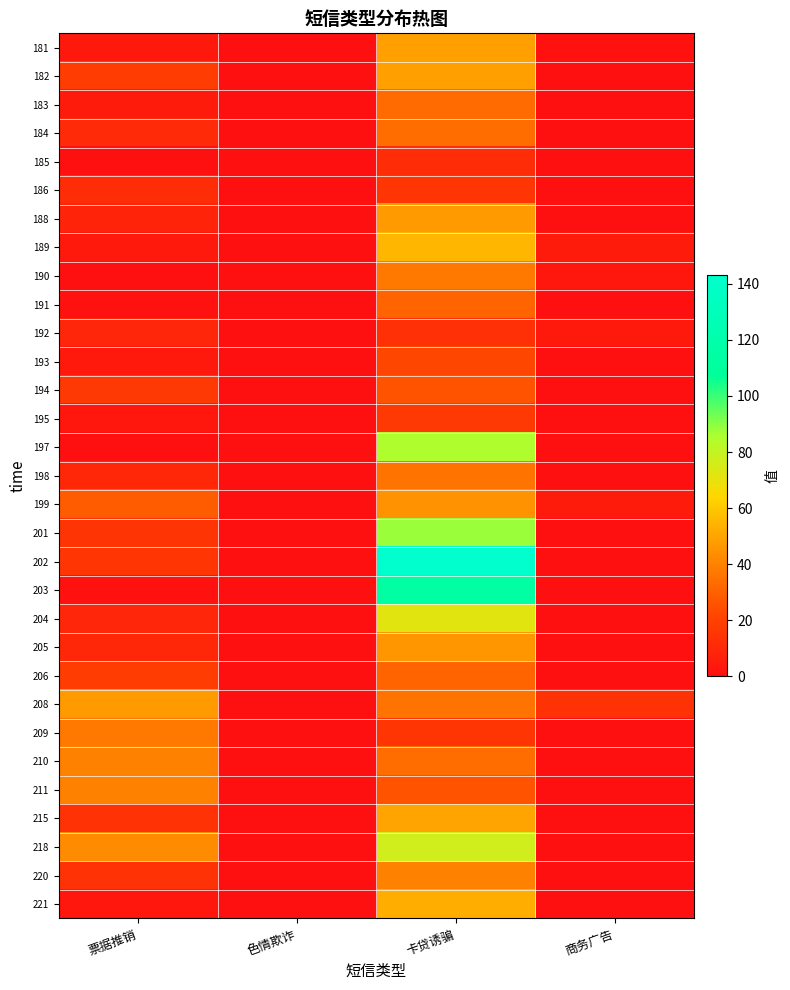

Reading right to left, transcribe all the data shown in this chart.

181: 商务广告=1	卡贷诱骗=49	色情欺诈=0	票据推销=4
182: 商务广告=0	卡贷诱骗=49	色情欺诈=0	票据推销=18
183: 商务广告=0	卡贷诱骗=33	色情欺诈=0	票据推销=5
184: 商务广告=0	卡贷诱骗=34	色情欺诈=0	票据推销=11
185: 商务广告=0	卡贷诱骗=12	色情欺诈=0	票据推销=0
186: 商务广告=0	卡贷诱骗=16	色情欺诈=0	票据推销=12
188: 商务广告=0	卡贷诱骗=47	色情欺诈=0	票据推销=8
189: 商务广告=5	卡贷诱骗=55	色情欺诈=0	票据推销=4
190: 商务广告=3	卡贷诱骗=37	色情欺诈=0	票据推销=0
191: 商务广告=0	卡贷诱骗=31	色情欺诈=0	票据推销=1
192: 商务广告=4	卡贷诱骗=13	色情欺诈=0	票据推销=9
193: 商务广告=0	卡贷诱骗=22	色情欺诈=0	票据推销=4
194: 商务广告=0	卡贷诱骗=26	色情欺诈=0	票据推销=17
195: 商务广告=0	卡贷诱骗=17	色情欺诈=0	票据推销=3
197: 商务广告=0	卡贷诱骗=85	色情欺诈=0	票据推销=0
198: 商务广告=0	卡贷诱骗=36	色情欺诈=0	票据推销=10
199: 商务广告=5	卡贷诱骗=45	色情欺诈=0	票据推销=29
201: 商务广告=0	卡贷诱骗=88	色情欺诈=0	票据推销=15
202: 商务广告=0	卡贷诱骗=143	色情欺诈=0	票据推销=16
203: 商务广告=0	卡贷诱骗=114	色情欺诈=0	票据推销=1
204: 商务广告=0	卡贷诱骗=72	色情欺诈=0	票据推销=9
205: 商务广告=0	卡贷诱骗=46	色情欺诈=0	票据推销=10
206: 商务广告=0	卡贷诱骗=31	色情欺诈=0	票据推销=18
208: 商务广告=14	卡贷诱骗=36	色情欺诈=0	票据推销=47
209: 商务广告=0	卡贷诱骗=16	色情欺诈=0	票据推销=37
210: 商务广告=0	卡贷诱骗=34	色情欺诈=0	票据推销=40
211: 商务广告=0	卡贷诱骗=26	色情欺诈=0	票据推销=40
215: 商务广告=0	卡贷诱骗=50	色情欺诈=0	票据推销=14
218: 商务广告=0	卡贷诱骗=77	色情欺诈=0	票据推销=43
220: 商务广告=0	卡贷诱骗=40	色情欺诈=0	票据推销=14
221: 商务广告=0	卡贷诱骗=53	色情欺诈=0	票据推销=3